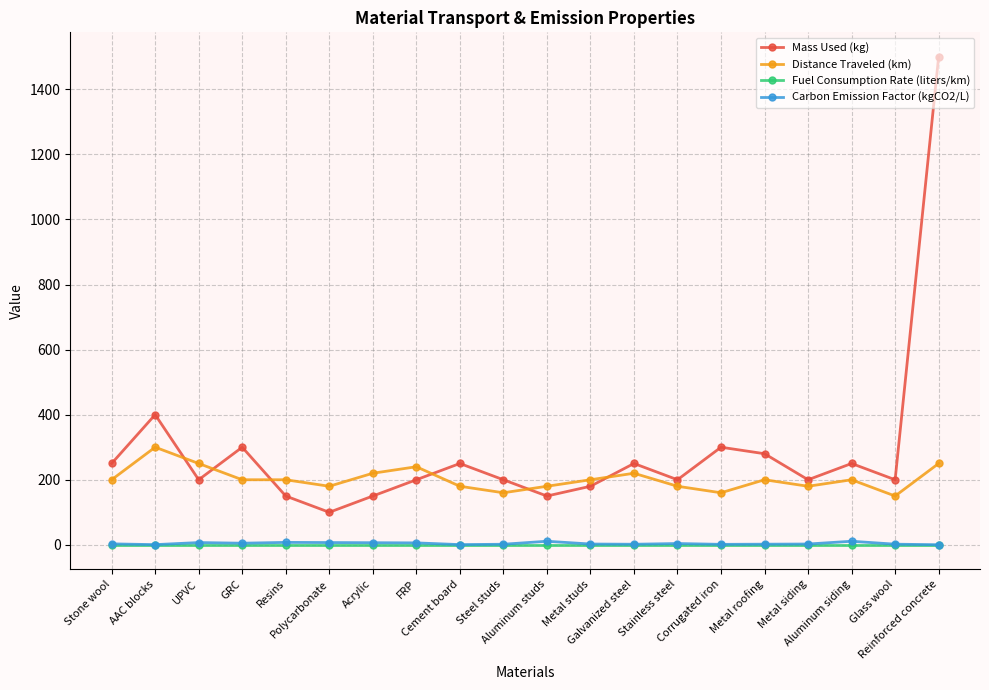

Does the chart display data point markers on the line(s)?

Yes